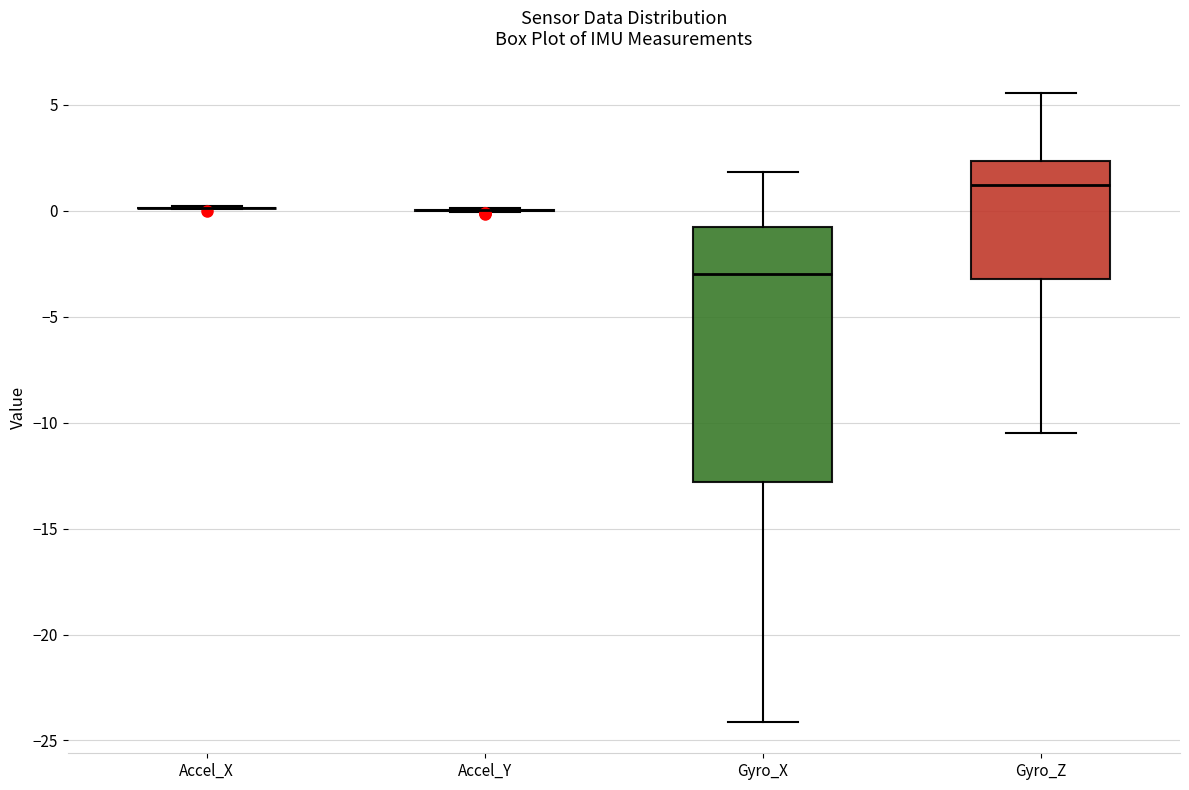

Reading left to right, transcribe this box plot: for each box, give where its median line is, the range the box spans, and where its two whiskers end, as read against the y-axis. The values are not printed on the chart, so give them approximately, as read against the axis.

Accel_X: box collapsed to a line at 0.0, whiskers 0.0 to 0.0
Accel_Y: box collapsed to a line at 0.0, whiskers 0.0 to 0.0
Gyro_X: median -3.0, box -13.0 to -1.0, whiskers -24.0 to 2.0
Gyro_Z: median 1.0, box -3.0 to 2.5, whiskers -10.5 to 5.5